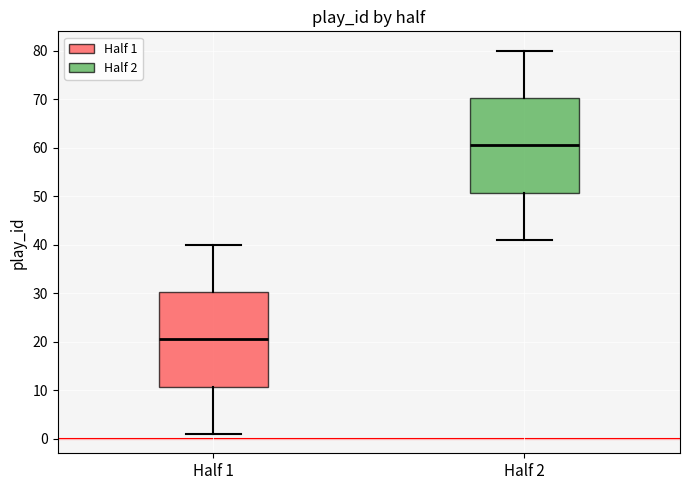

Which box's median line is the highest?

Half 2